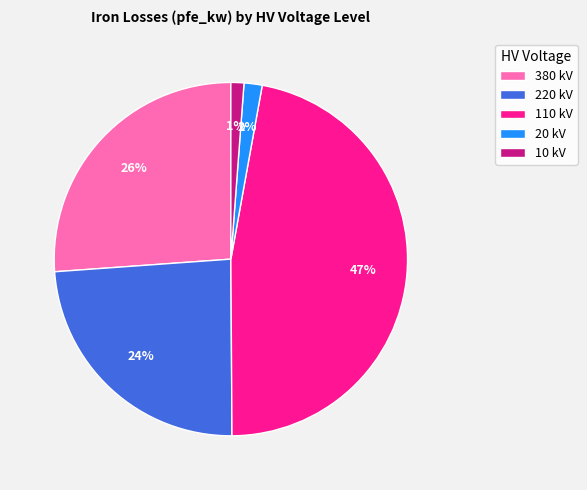

To the nearest percent, what is the average slice percentage?

20%